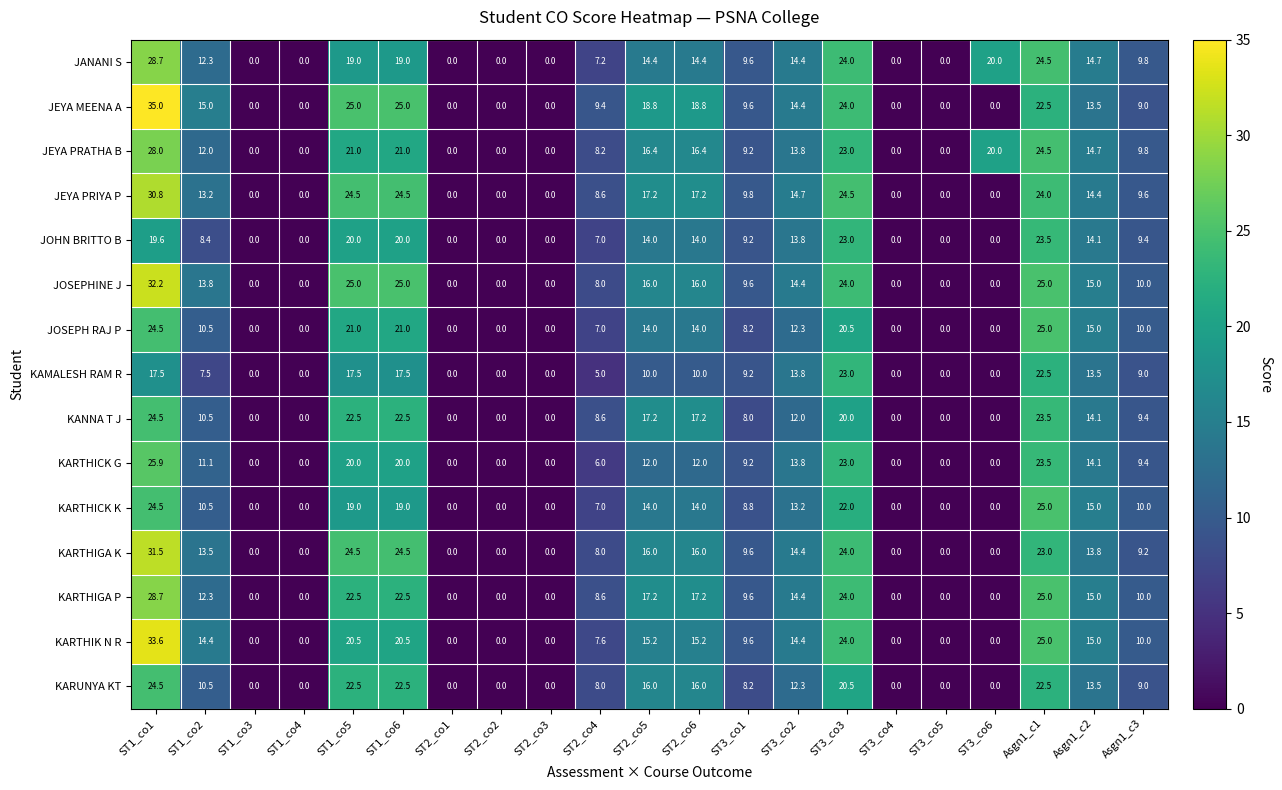

What is the total value across all series at Asgn1_c3?

143.6